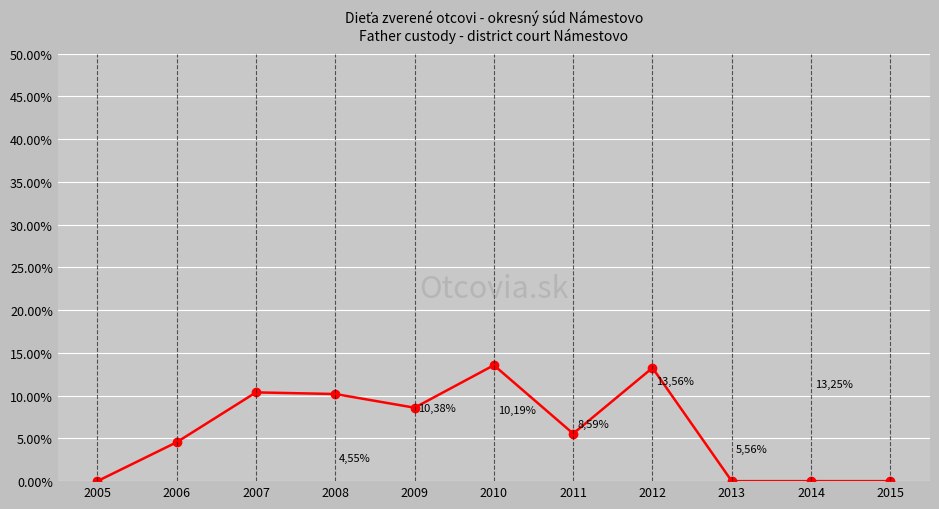

Does the chart have visible grid lines?

Yes